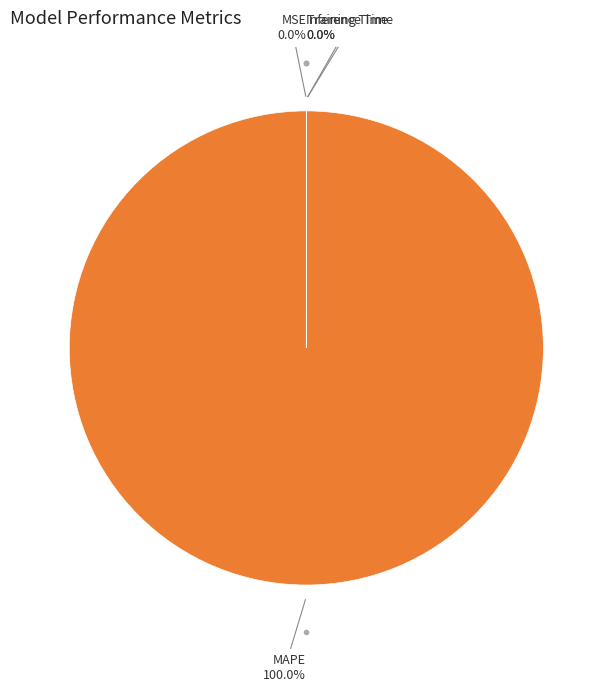

To the nearest percent, what is the average slice percentage?

25%